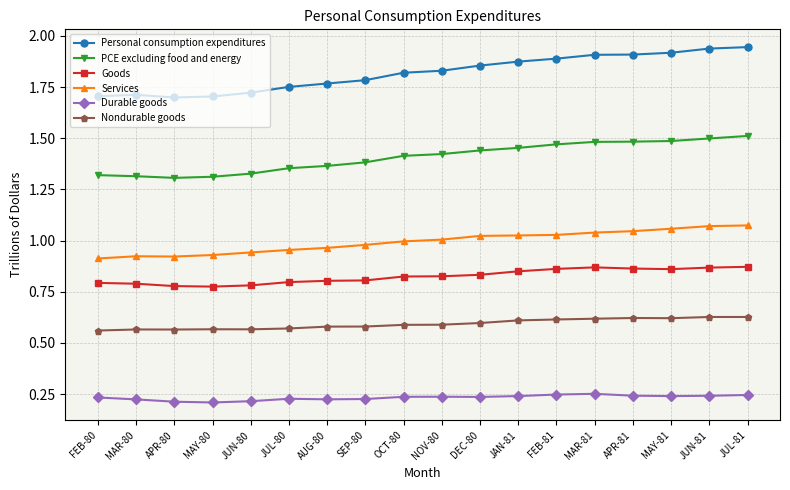

How many data points does each series have?

18